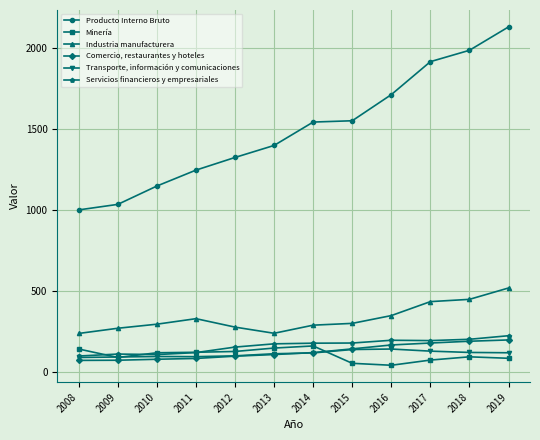

True or false: Industria manufacturera and Producto Interno Bruto intersect in this chart.

False